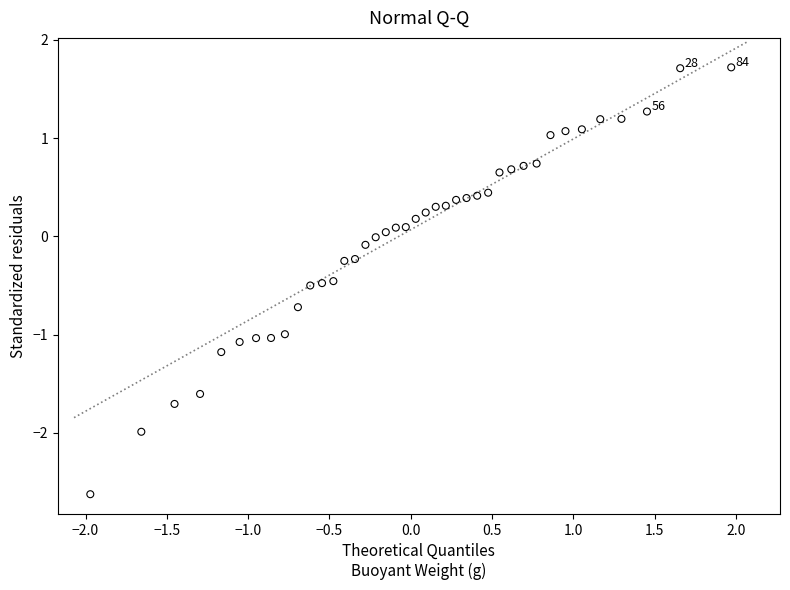

What is the range of X values (max minus min)?

3.9